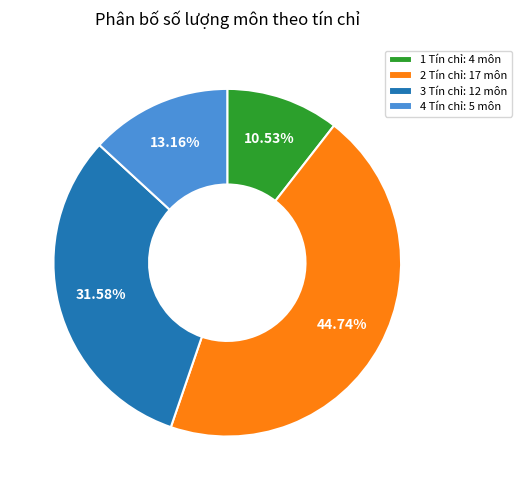

What percentage do 2 Tín chỉ and 1 Tín chỉ together represent?

55.3%